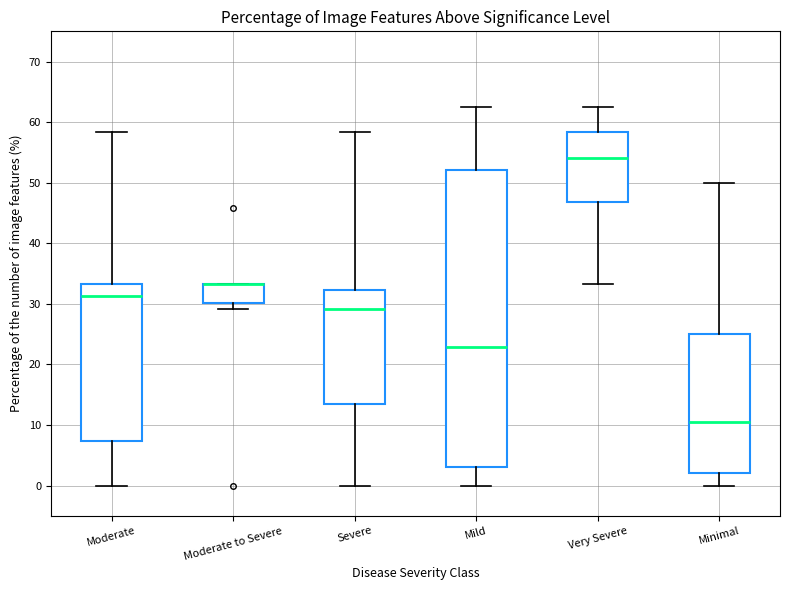

Where does the upper whisker of the box for Minimal end on the y-axis? The values are not printed on the chart, so give them approximately, as read against the axis.

50